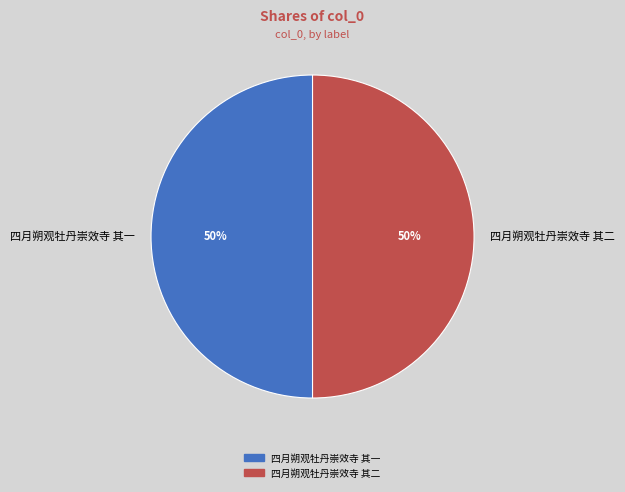

The 四月朔观牡丹崇效寺 其一 slice represents 50% of the pie. True or false?

True